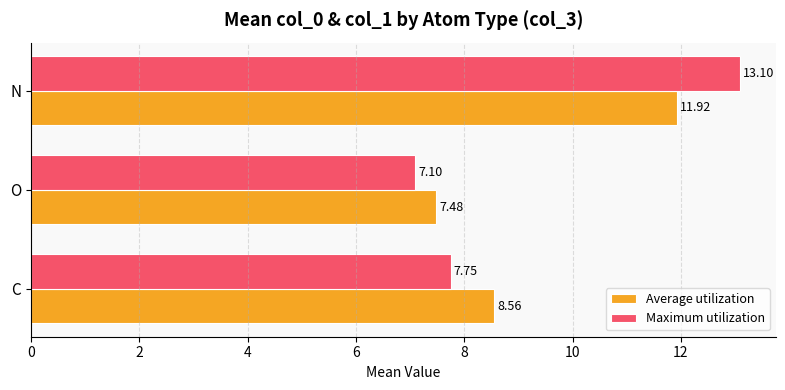

What is the total value across all series at N?

25.0